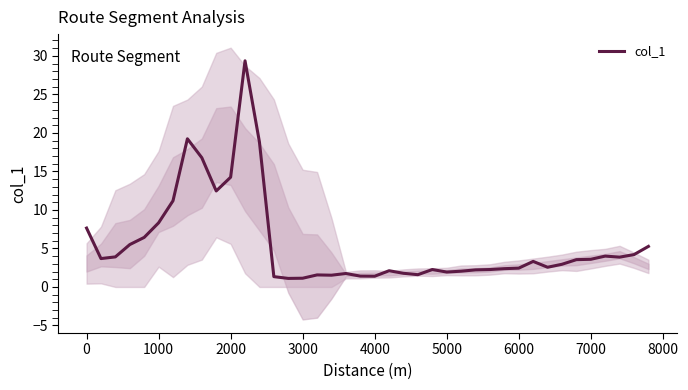

Is it true that col_1 equals 23.3 at 2000?

False